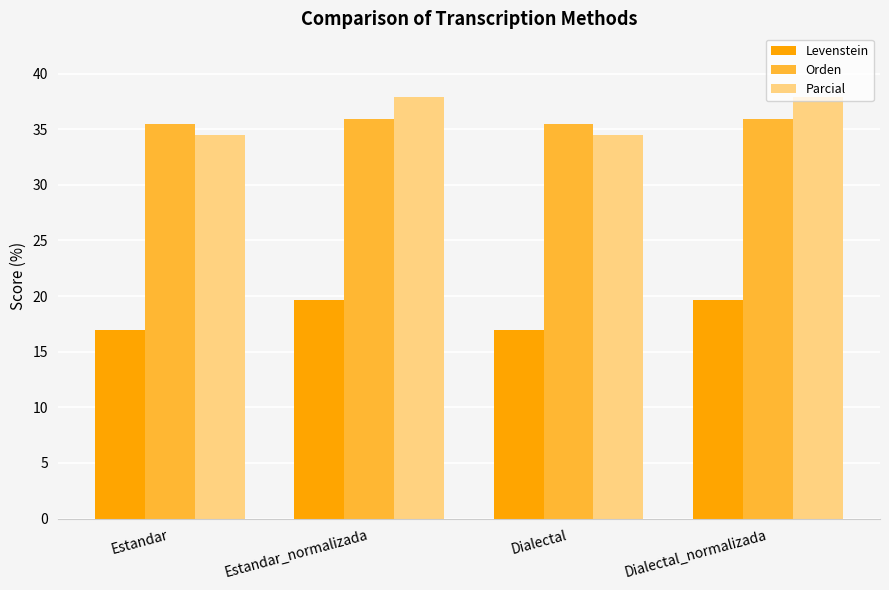

What is the difference between the maximum and second lowest values in the Levenstein series?

2.7